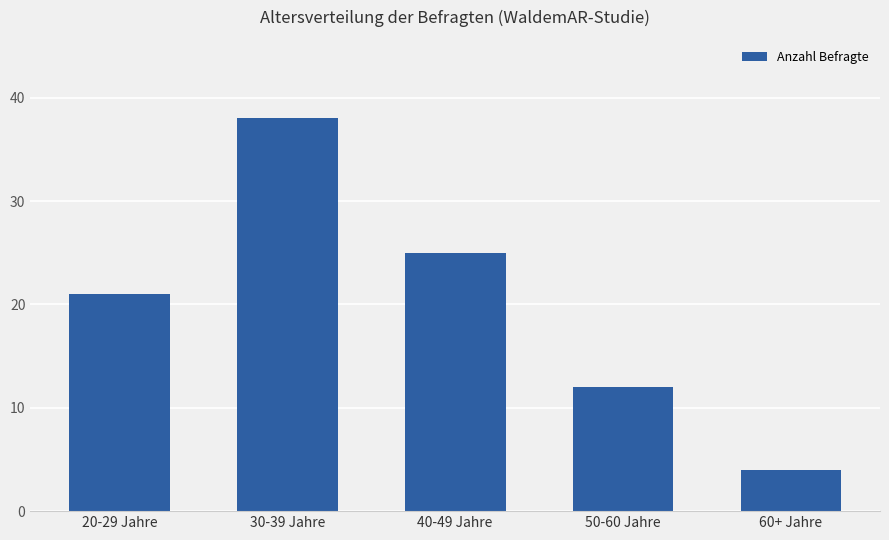

What is the value of the 1st bar from the left?

21